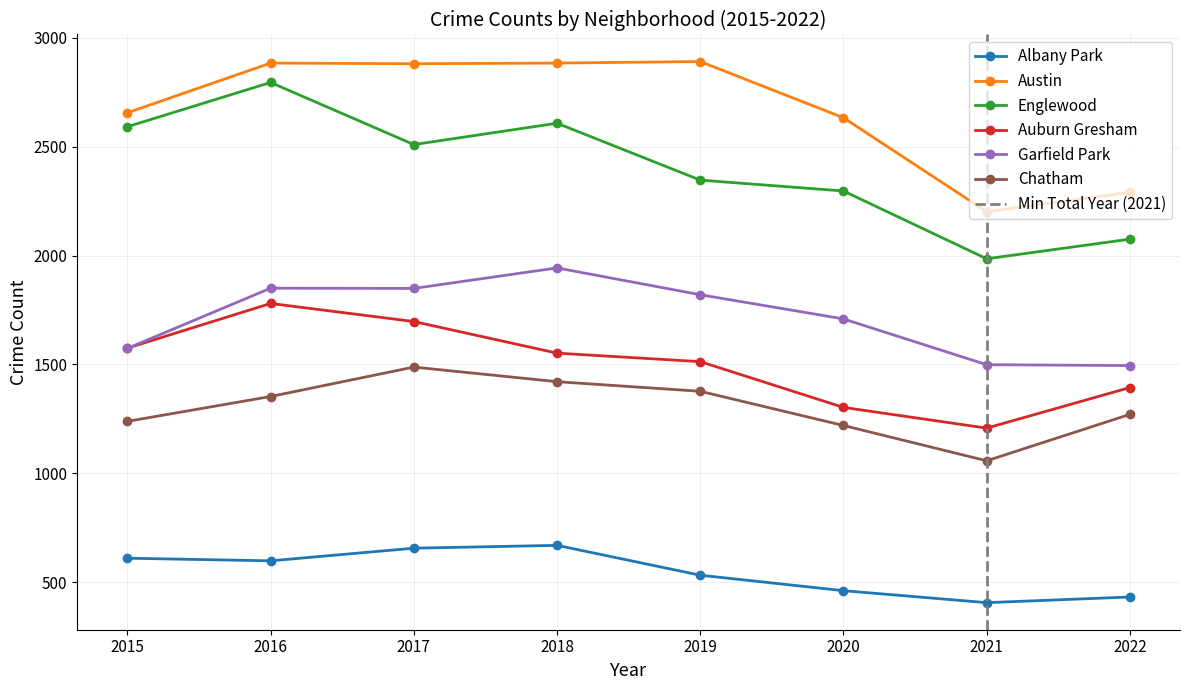

True or false: Austin has a value of 2883 at 2018.

True